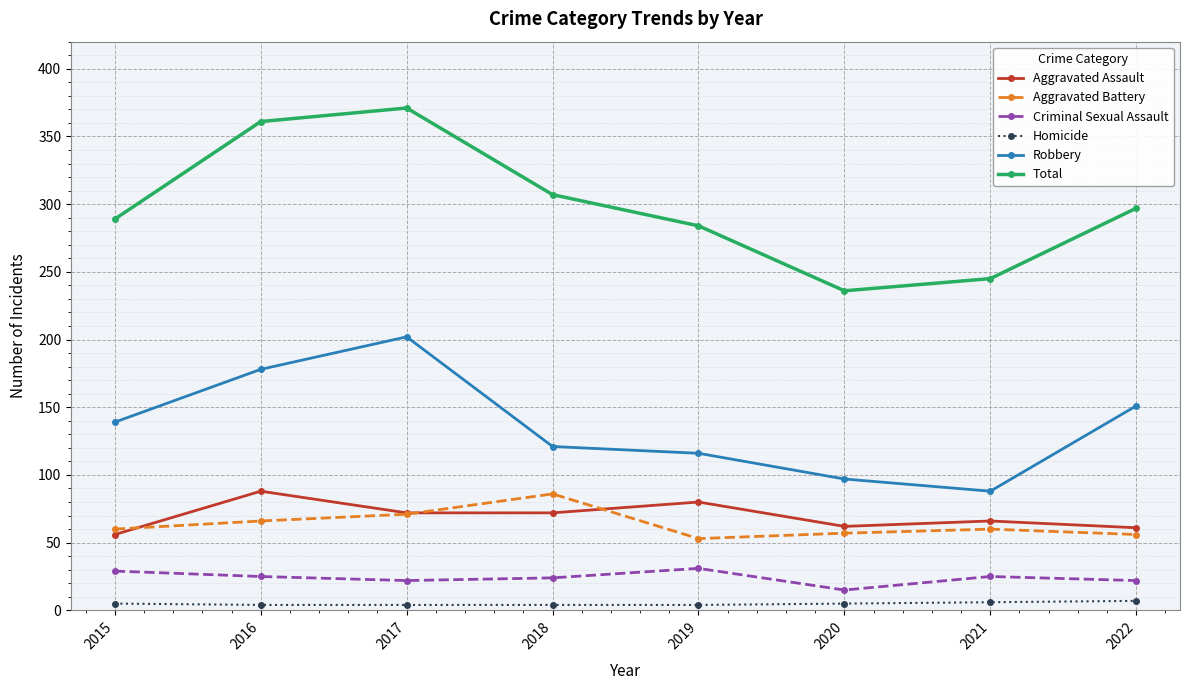

What is the maximum value shown in the chart?

371